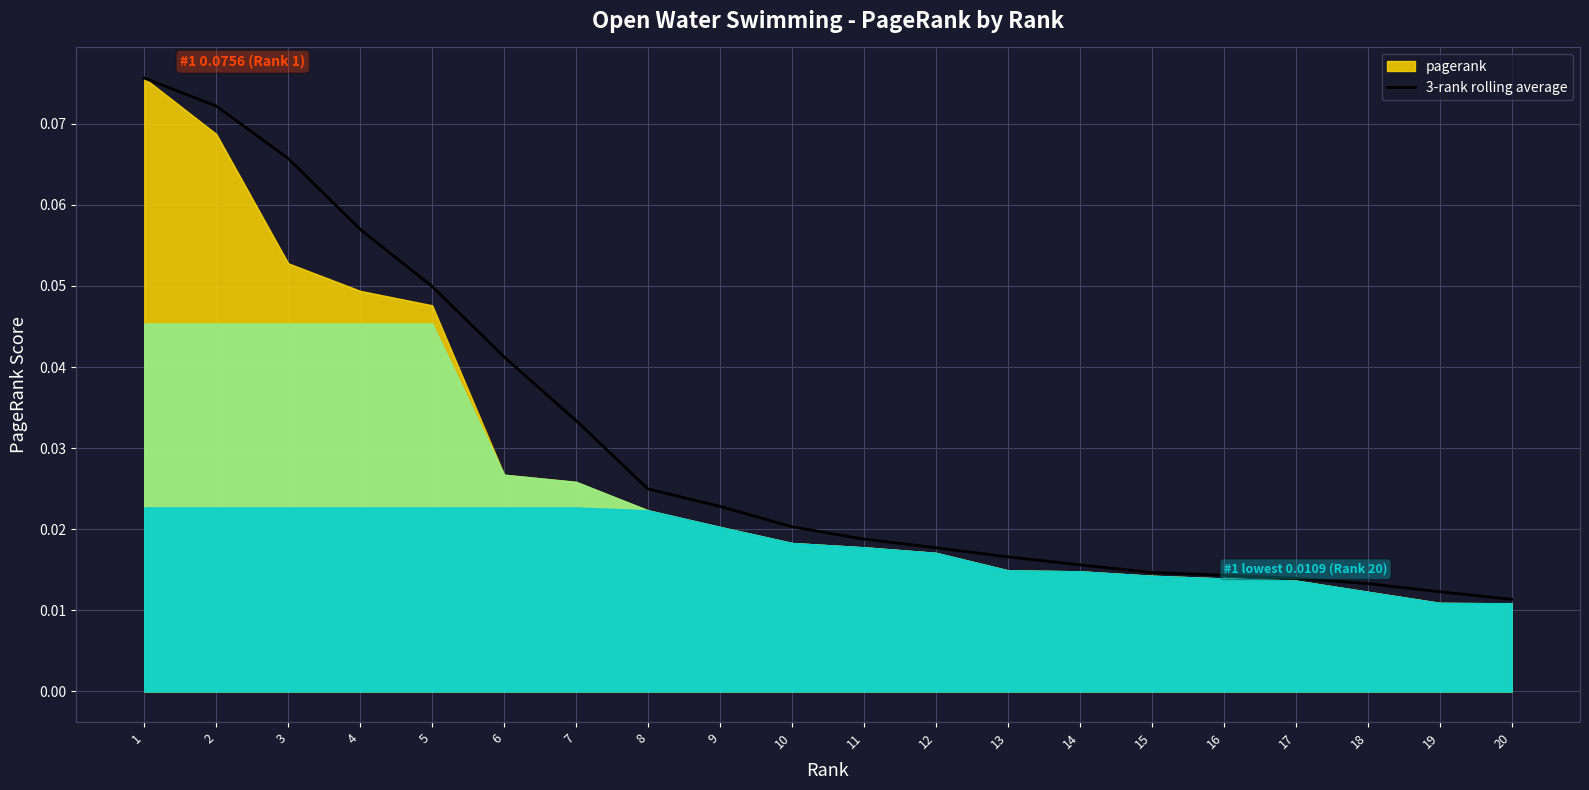

What is the difference between the maximum and minimum values?

0.1